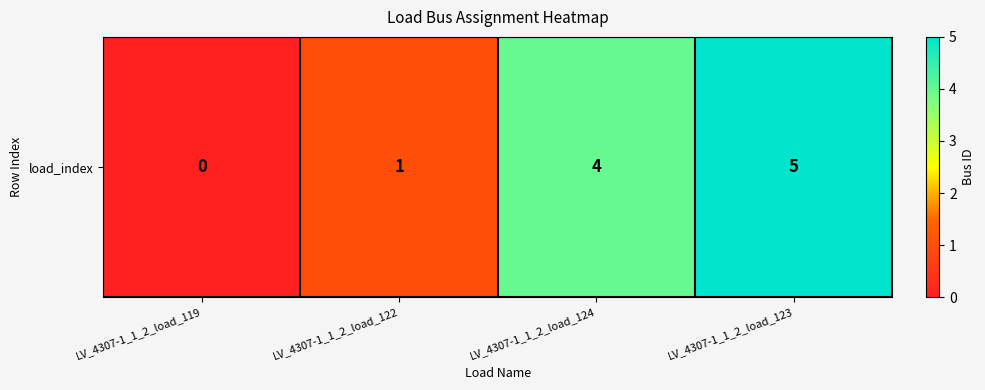

Read the value at LV_4307-1_1_2_load_122.

1